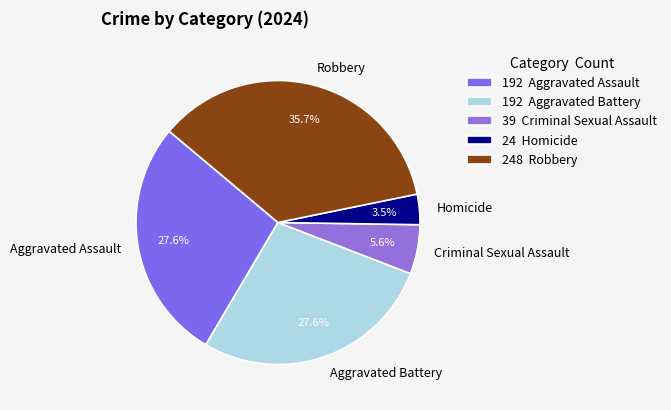

Count the number of slices in the pie.

5